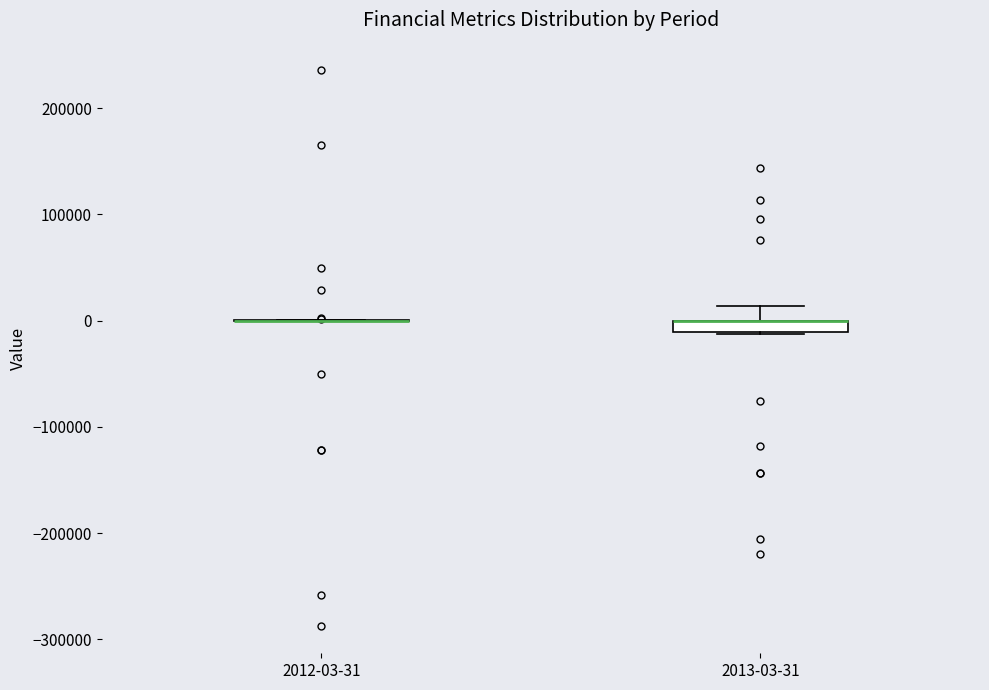

Which box is the tallest, from its lower edge to its upper edge?

2013-03-31